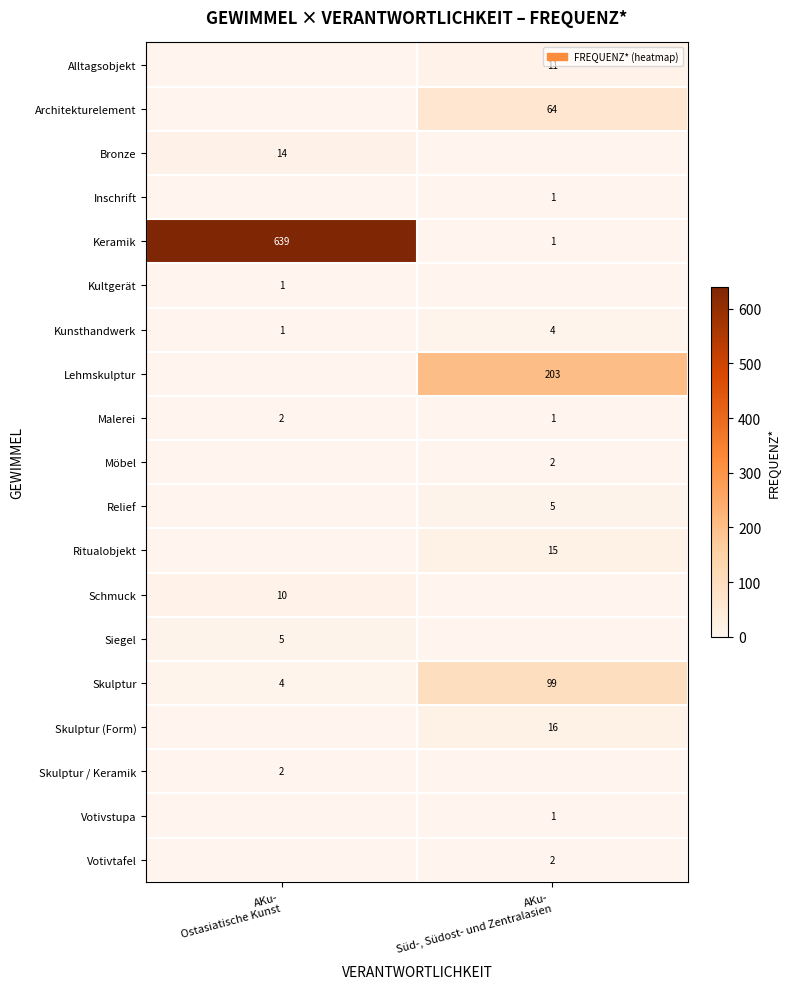

How many data points does each series have?

2